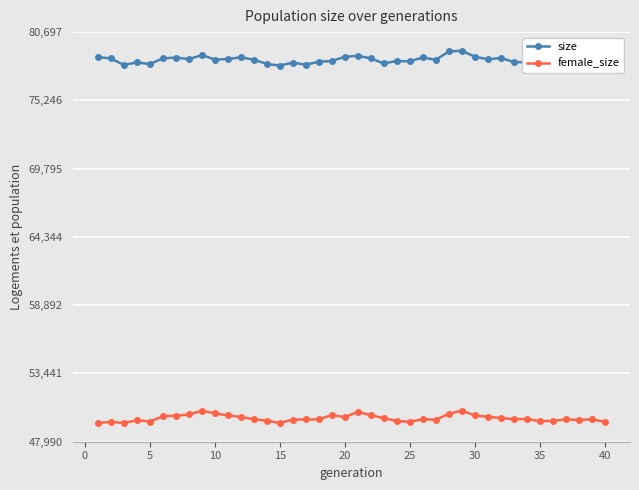

What is the average value of the female_size series?

49868